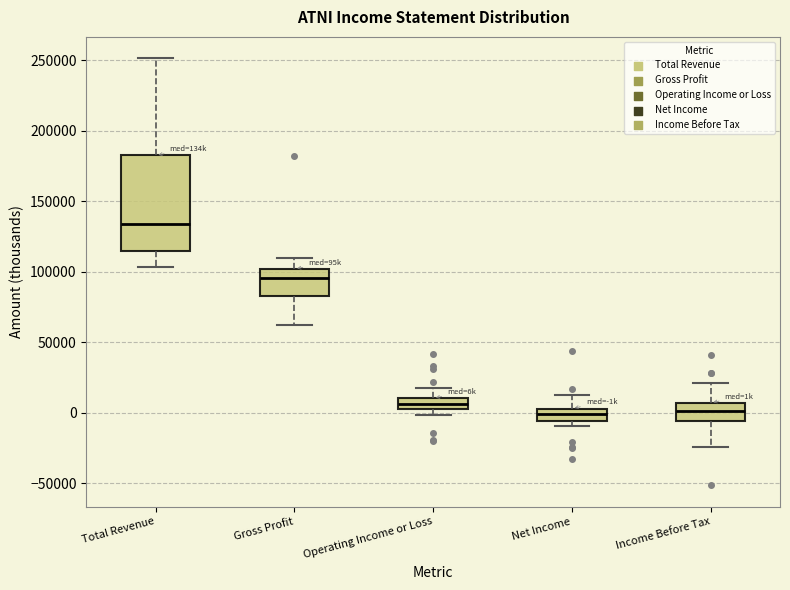

Reading left to right, read every box against the y-axis: the position of its median line, the range the box covers, and the ends of its whiskers. The values are not printed on the chart, so give them approximately, as read against the axis.

Total Revenue: median 135000, box 115000 to 180000, whiskers 105000 to 250000
Gross Profit: median 95000, box 85000 to 100000, whiskers 60000 to 110000
Operating Income or Loss: median 5000 (inside the box), box 5000 to 10000, whiskers 0 to 20000
Net Income: median 0, box -5000 to 5000, whiskers -10000 to 15000
Income Before Tax: median 0, box -5000 to 5000, whiskers -25000 to 20000